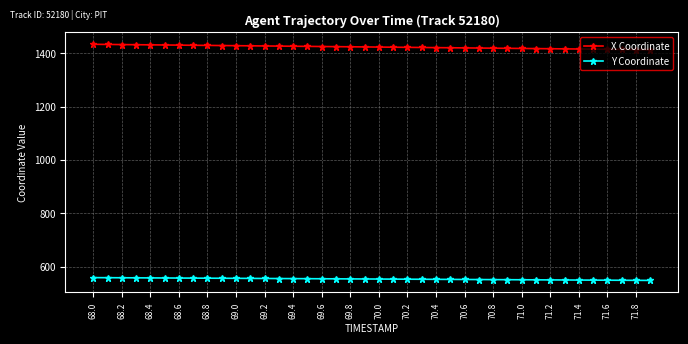

What is the highest value of the Y Coordinate series?

559.7